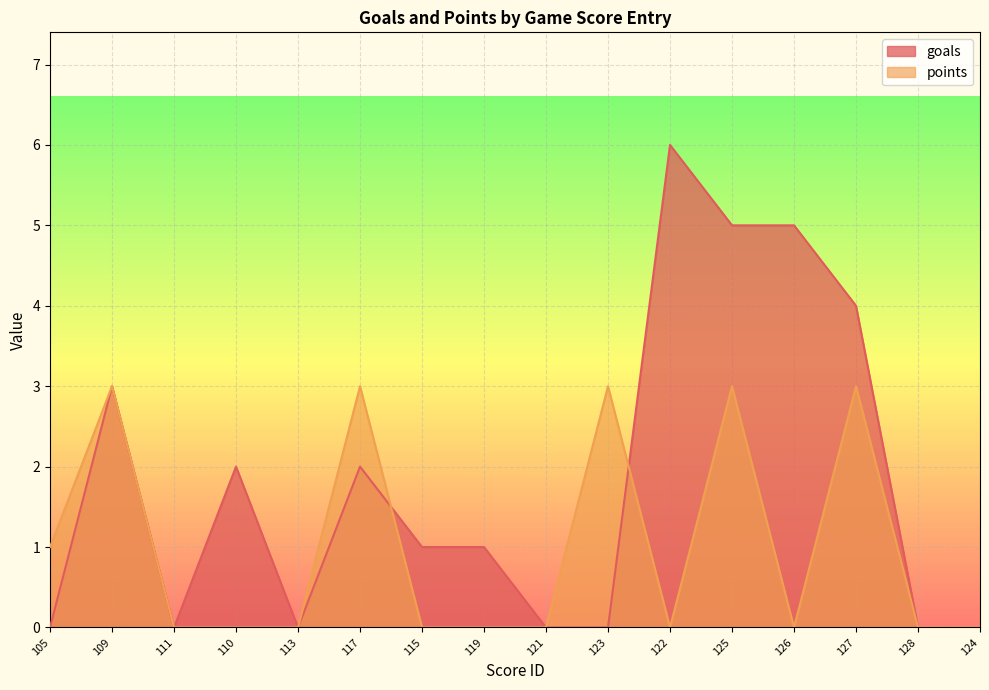

Count the number of categories in the chart.

16